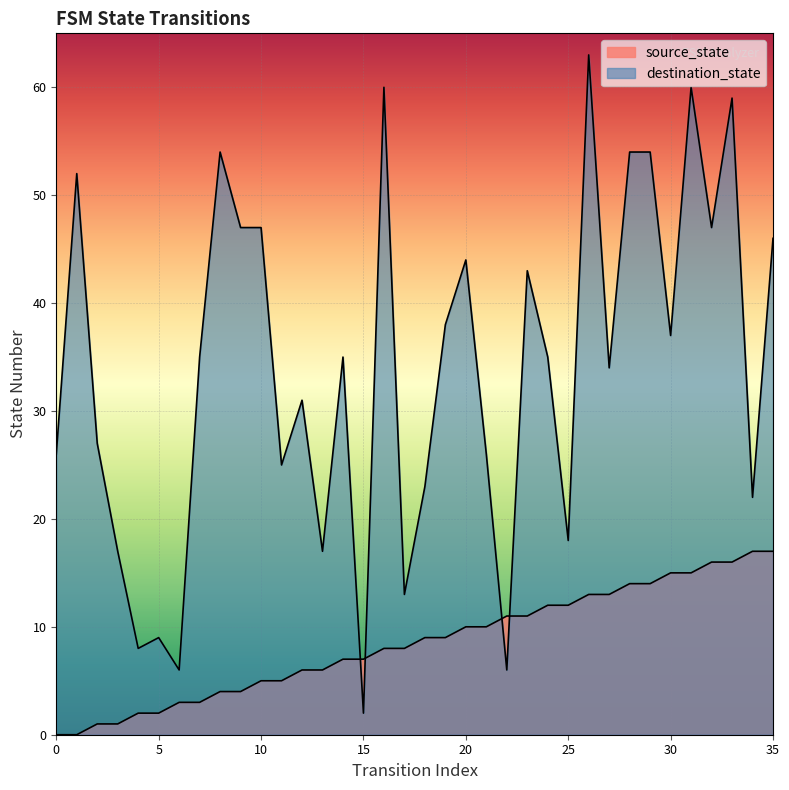

Reading left to right, what are all the values shown in this chart?

source_state: 0=0	1=0	2=1	3=1	4=2	5=2	6=3	7=3	8=4	9=4	10=5	11=5	12=6	13=6	14=7	15=7	16=8	17=8	18=9	19=9	20=10	21=10	22=11	23=11	24=12	25=12	26=13	27=13	28=14	29=14	30=15	31=15	32=16	33=16	34=17	35=17
destination_state: 0=26	1=52	2=27	3=17	4=8	5=9	6=6	7=35	8=54	9=47	10=47	11=25	12=31	13=17	14=35	15=2	16=60	17=13	18=23	19=38	20=44	21=26	22=6	23=43	24=35	25=18	26=63	27=34	28=54	29=54	30=37	31=60	32=47	33=59	34=22	35=46